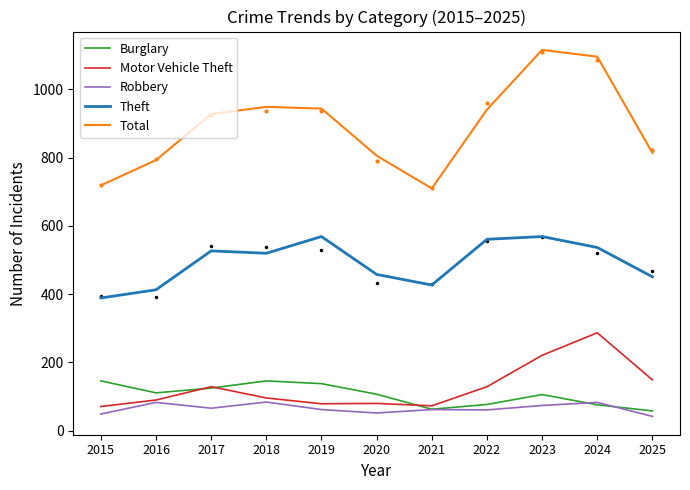

At how many categories does at least one series exceed 954?

2